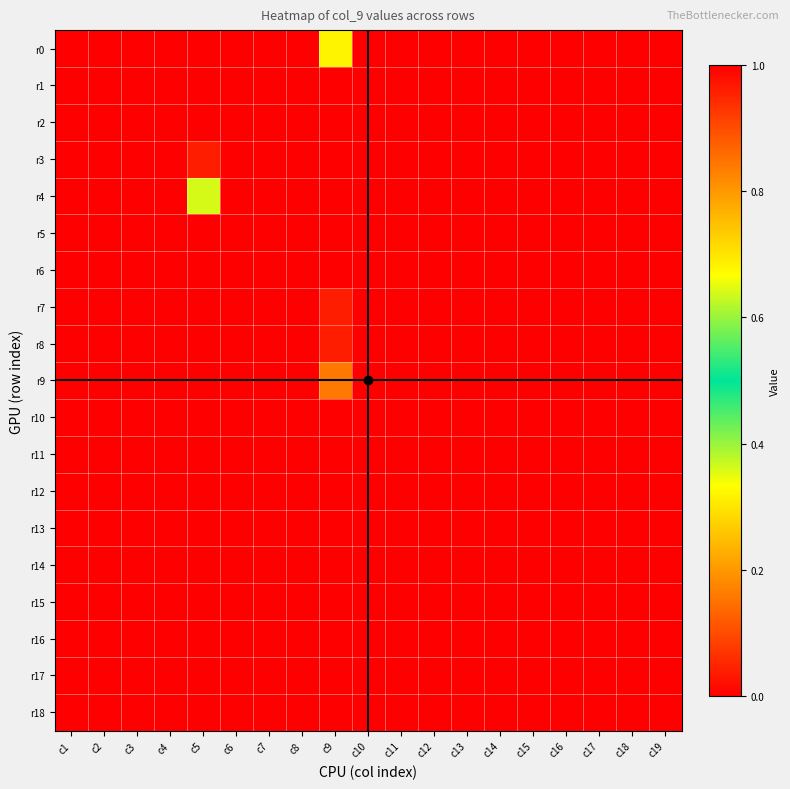

Reading left to right, extract all data points from this chart.

r0: c1=1.0	c2=1.0	c3=1.0	c4=1.0	c5=0.0	c6=1.0	c7=1.0	c8=1.0	c9=0.7	c10=1.0	c11=1.0	c12=1.0	c13=1.0	c14=1.0	c15=1.0	c16=1.0	c17=1.0	c18=1.0	c19=1.0
r1: c1=0.0	c2=0.0	c3=0.0	c4=0.0	c5=0.0	c6=0.0	c7=0.0	c8=0.0	c9=0.0	c10=0.0	c11=0.0	c12=0.0	c13=0.0	c14=0.0	c15=0.0	c16=0.0	c17=0.0	c18=0.0	c19=0.0
r2: c1=0.0	c2=0.0	c3=0.0	c4=0.0	c5=0.0	c6=0.0	c7=0.0	c8=0.0	c9=0.0	c10=0.0	c11=0.0	c12=0.0	c13=0.0	c14=0.0	c15=0.0	c16=0.0	c17=0.0	c18=0.0	c19=0.0
r3: c1=0.0	c2=0.0	c3=0.0	c4=0.0	c5=0.0	c6=0.0	c7=0.0	c8=0.0	c9=0.0	c10=0.0	c11=0.0	c12=0.0	c13=0.0	c14=0.0	c15=0.0	c16=0.0	c17=0.0	c18=0.0	c19=0.0
r4: c1=0.0	c2=0.0	c3=0.0	c4=0.0	c5=0.6	c6=0.0	c7=0.0	c8=0.0	c9=0.0	c10=0.0	c11=0.0	c12=0.0	c13=0.0	c14=0.0	c15=0.0	c16=0.0	c17=0.0	c18=0.0	c19=0.0
r5: c1=0.0	c2=0.0	c3=0.0	c4=0.0	c5=0.0	c6=0.0	c7=0.0	c8=0.0	c9=0.0	c10=0.0	c11=0.0	c12=0.0	c13=0.0	c14=0.0	c15=0.0	c16=0.0	c17=0.0	c18=0.0	c19=0.0
r6: c1=0.0	c2=0.0	c3=0.0	c4=0.0	c5=0.0	c6=0.0	c7=0.0	c8=0.0	c9=0.0	c10=0.0	c11=0.0	c12=0.0	c13=0.0	c14=0.0	c15=0.0	c16=0.0	c17=0.0	c18=0.0	c19=0.0
r7: c1=0.0	c2=0.0	c3=0.0	c4=0.0	c5=0.0	c6=0.0	c7=0.0	c8=0.0	c9=0.0	c10=0.0	c11=0.0	c12=0.0	c13=0.0	c14=0.0	c15=0.0	c16=0.0	c17=0.0	c18=0.0	c19=0.0
r8: c1=0.0	c2=0.0	c3=0.0	c4=0.0	c5=0.0	c6=0.0	c7=0.0	c8=0.0	c9=0.0	c10=0.0	c11=0.0	c12=0.0	c13=0.0	c14=0.0	c15=0.0	c16=0.0	c17=0.0	c18=0.0	c19=0.0
r9: c1=0.0	c2=0.0	c3=0.0	c4=0.0	c5=0.0	c6=0.0	c7=0.0	c8=0.0	c9=0.2	c10=0.0	c11=0.0	c12=0.0	c13=0.0	c14=0.0	c15=0.0	c16=0.0	c17=0.0	c18=0.0	c19=0.0
r10: c1=0.0	c2=0.0	c3=0.0	c4=0.0	c5=0.0	c6=0.0	c7=0.0	c8=0.0	c9=0.0	c10=0.0	c11=0.0	c12=0.0	c13=0.0	c14=0.0	c15=0.0	c16=0.0	c17=0.0	c18=0.0	c19=0.0
r11: c1=0.0	c2=0.0	c3=0.0	c4=0.0	c5=0.0	c6=0.0	c7=0.0	c8=0.0	c9=0.0	c10=0.0	c11=0.0	c12=0.0	c13=0.0	c14=0.0	c15=0.0	c16=0.0	c17=0.0	c18=0.0	c19=0.0
r12: c1=0.0	c2=0.0	c3=0.0	c4=0.0	c5=0.0	c6=0.0	c7=0.0	c8=0.0	c9=0.0	c10=0.0	c11=0.0	c12=0.0	c13=0.0	c14=0.0	c15=0.0	c16=0.0	c17=0.0	c18=0.0	c19=0.0
r13: c1=0.0	c2=0.0	c3=0.0	c4=0.0	c5=0.0	c6=0.0	c7=0.0	c8=0.0	c9=0.0	c10=0.0	c11=0.0	c12=0.0	c13=0.0	c14=0.0	c15=0.0	c16=0.0	c17=0.0	c18=0.0	c19=0.0
r14: c1=0.0	c2=0.0	c3=0.0	c4=0.0	c5=0.0	c6=0.0	c7=0.0	c8=0.0	c9=0.0	c10=0.0	c11=0.0	c12=0.0	c13=0.0	c14=0.0	c15=0.0	c16=0.0	c17=0.0	c18=0.0	c19=0.0
r15: c1=0.0	c2=0.0	c3=0.0	c4=0.0	c5=0.0	c6=0.0	c7=0.0	c8=0.0	c9=0.0	c10=0.0	c11=0.0	c12=0.0	c13=0.0	c14=0.0	c15=0.0	c16=0.0	c17=0.0	c18=0.0	c19=0.0
r16: c1=0.0	c2=0.0	c3=0.0	c4=0.0	c5=0.0	c6=0.0	c7=0.0	c8=0.0	c9=0.0	c10=0.0	c11=0.0	c12=0.0	c13=0.0	c14=0.0	c15=0.0	c16=0.0	c17=0.0	c18=0.0	c19=0.0
r17: c1=0.0	c2=0.0	c3=0.0	c4=0.0	c5=0.0	c6=0.0	c7=0.0	c8=0.0	c9=0.0	c10=0.0	c11=0.0	c12=0.0	c13=0.0	c14=0.0	c15=0.0	c16=0.0	c17=0.0	c18=0.0	c19=0.0
r18: c1=0.0	c2=0.0	c3=0.0	c4=0.0	c5=0.0	c6=0.0	c7=0.0	c8=0.0	c9=0.0	c10=0.0	c11=0.0	c12=0.0	c13=0.0	c14=0.0	c15=0.0	c16=0.0	c17=0.0	c18=0.0	c19=0.0